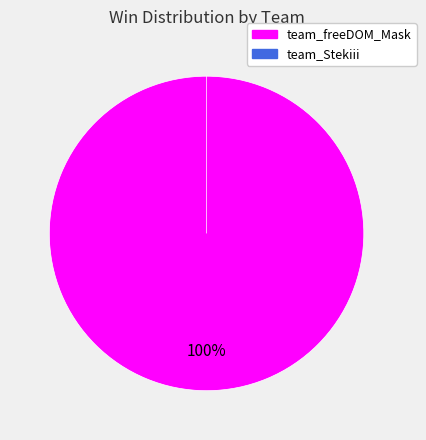

Is it true that team_freeDOM_Mask is 100% of the pie?

True